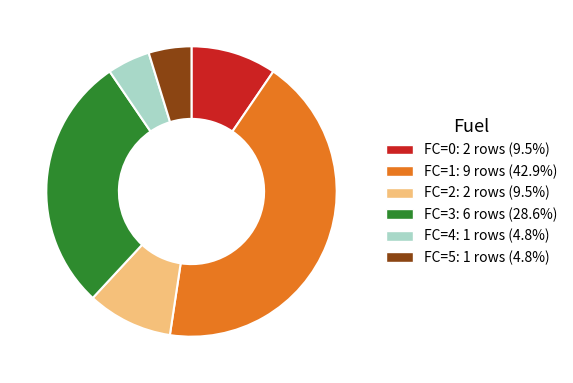

Does FC=3 represent more than half of the total?

No